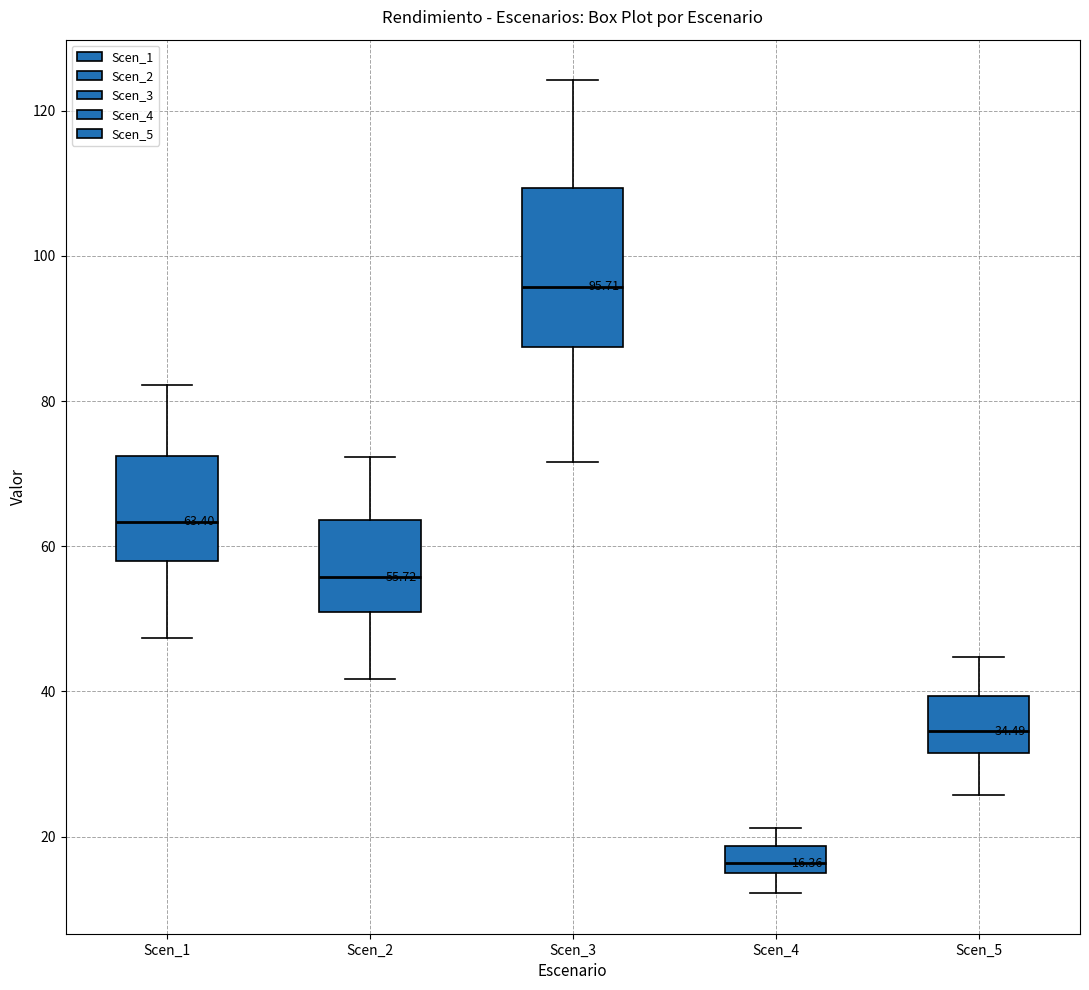

Which box's median line is the lowest?

Scen_4